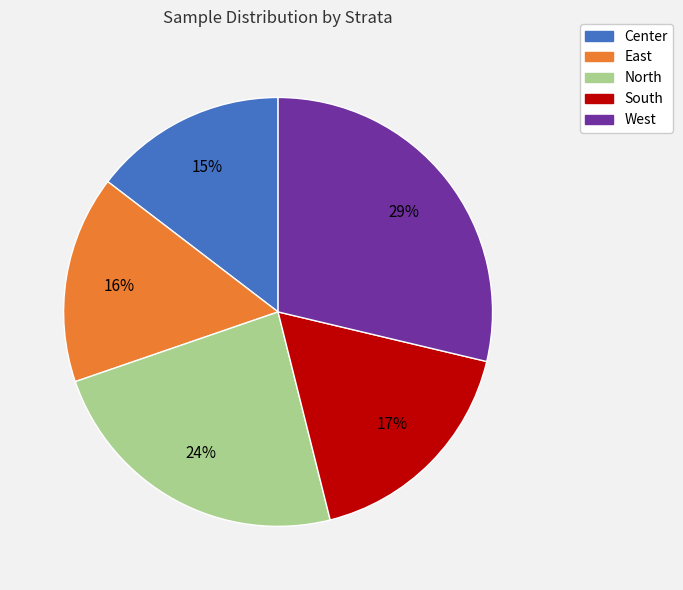

Rank the categories by value from highest to lowest.

West, North, South, East, Center